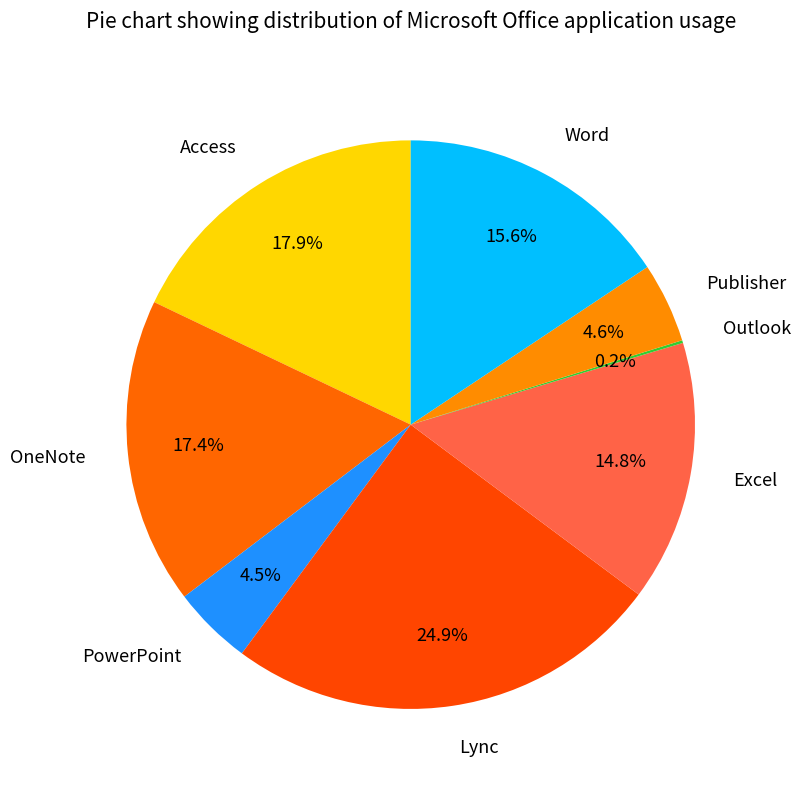

To the nearest percent, what is the combined percentage of Excel and PowerPoint?

19%